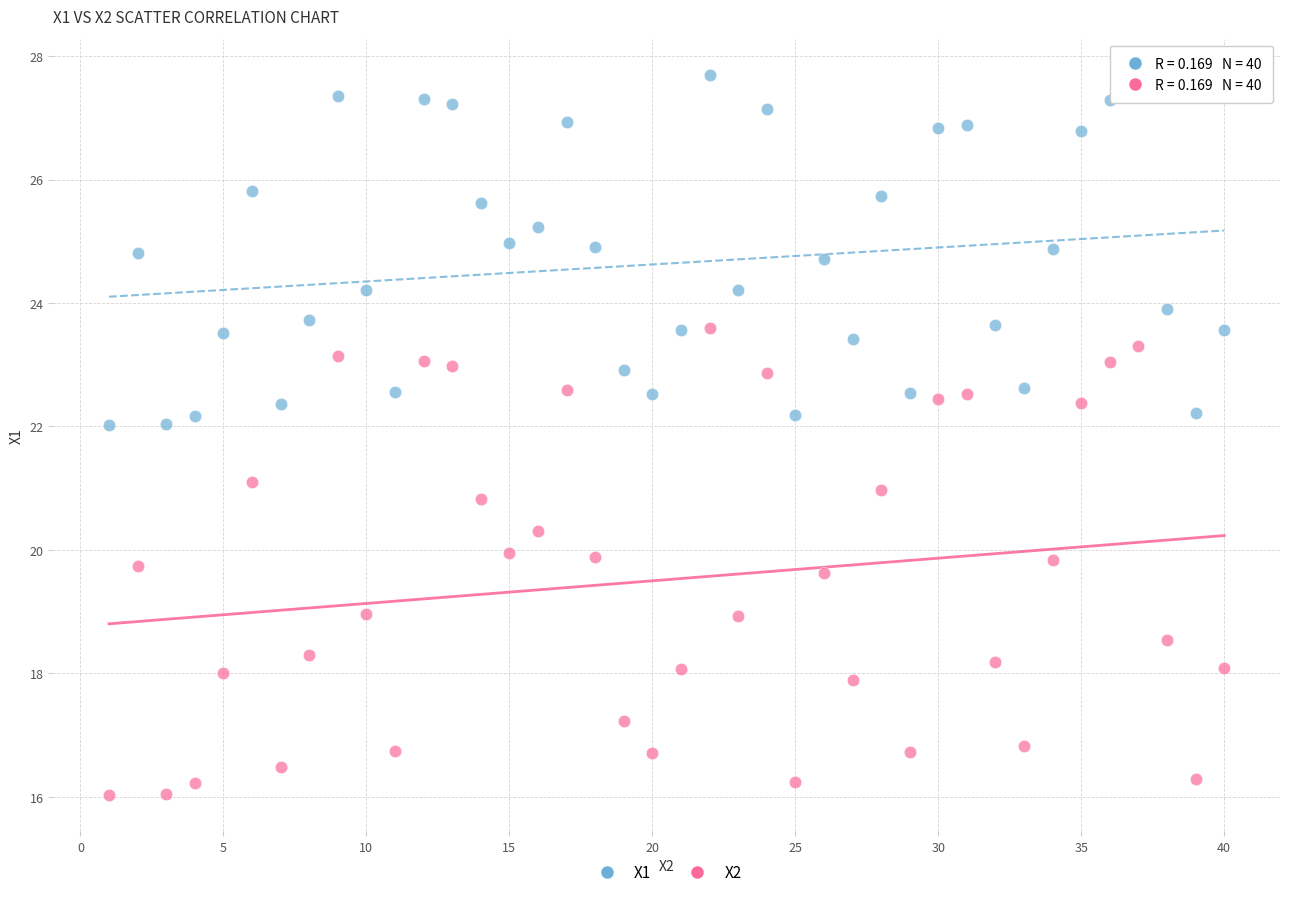

Which series contains the lowest Y value?

X2